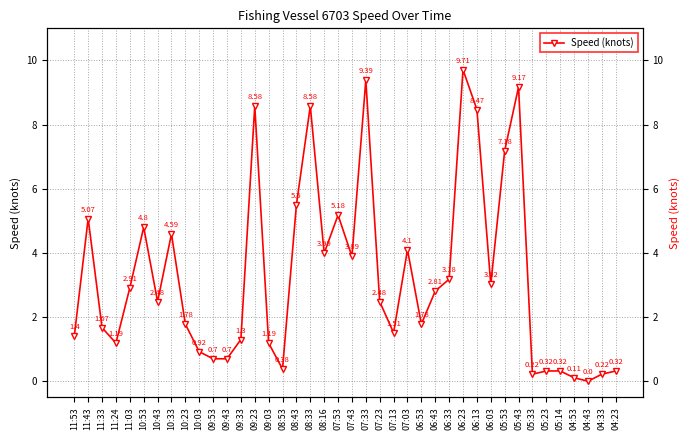

Between 10:53 and 07:53, which is larger?

07:53